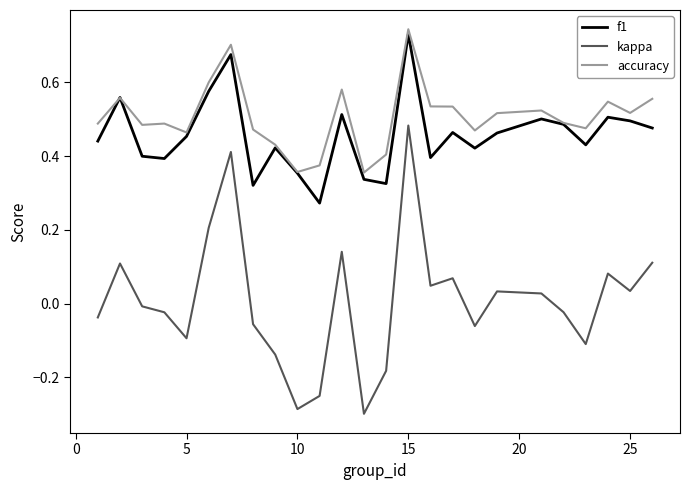

What are all the series names shown in the legend?

f1, kappa, accuracy